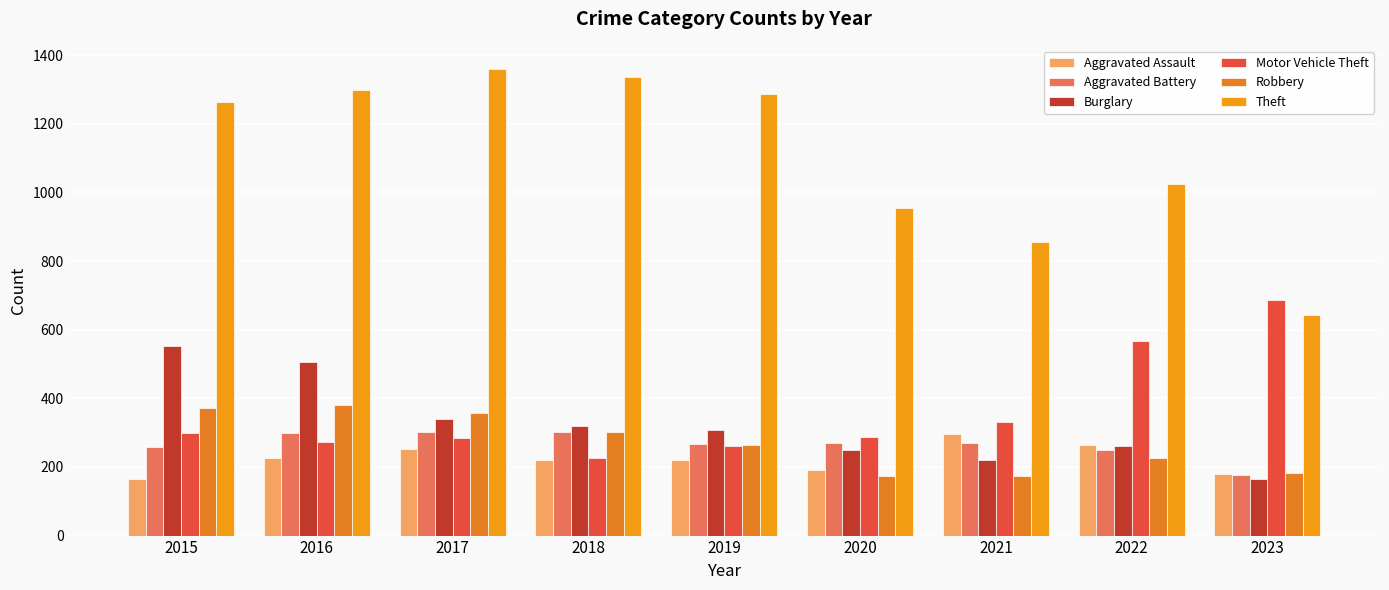

Which category has the lowest value in the Motor Vehicle Theft series?

2018